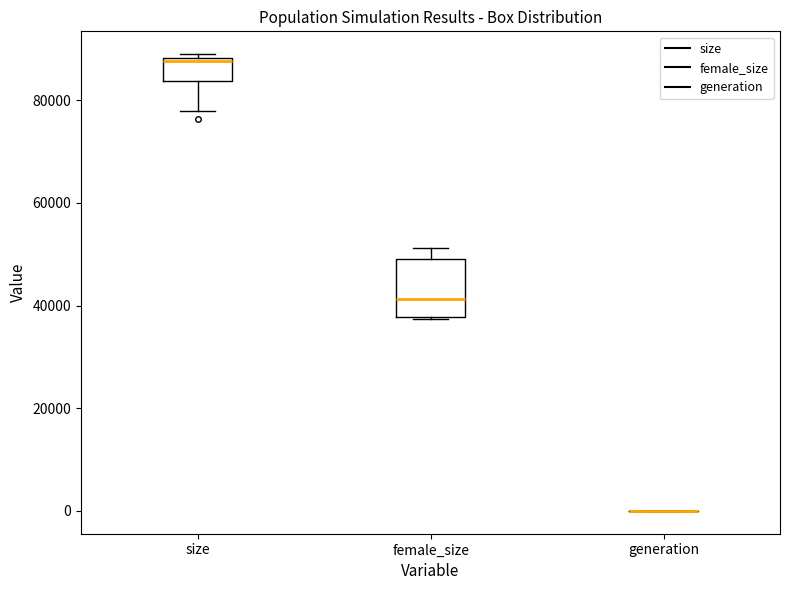

Where is the lower edge of the box for female_size on the y-axis? The values are not printed on the chart, so give them approximately, as read against the axis.

38000